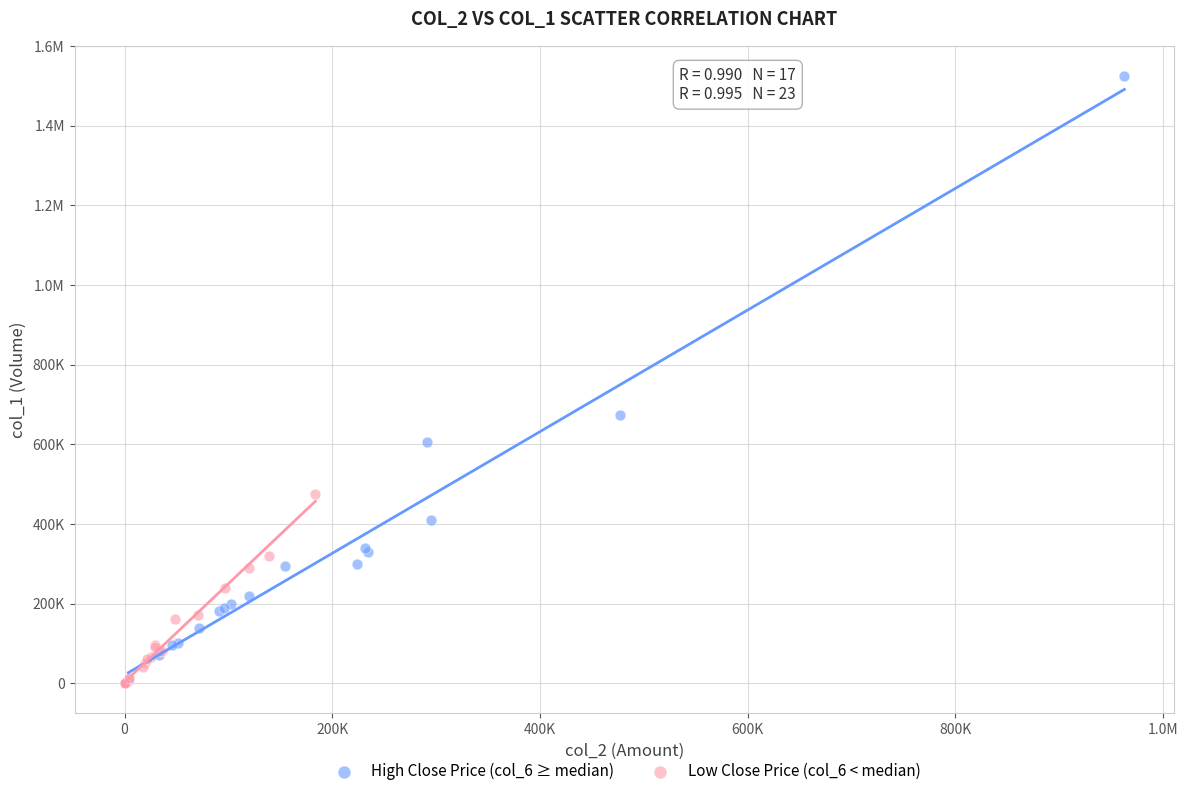

What are all the series names shown in the legend?

High Close Price (col_6 ≥ median), Low Close Price (col_6 < median)